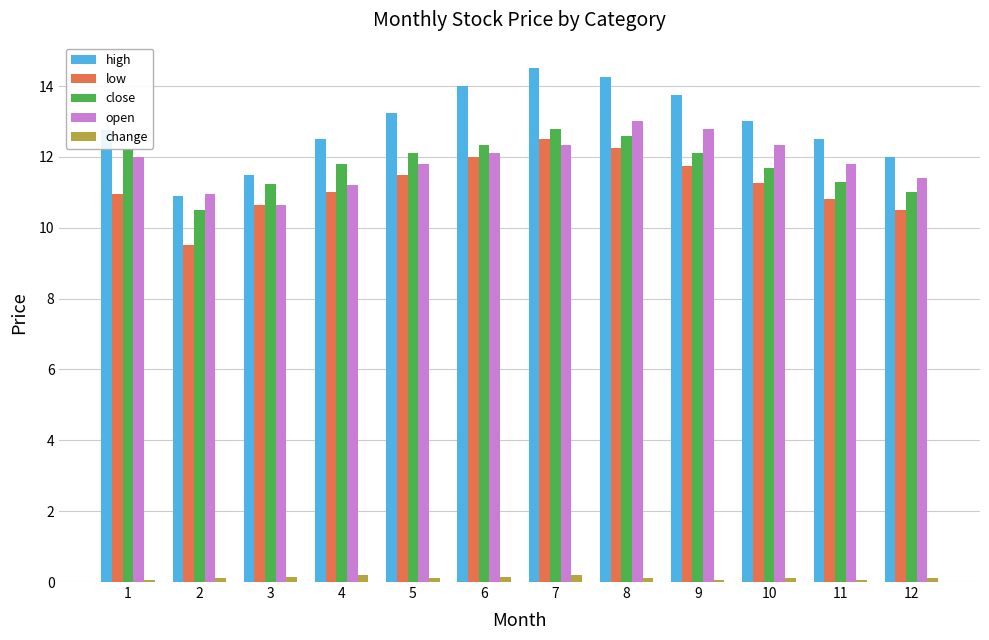

How many categories are shown in the chart?

12